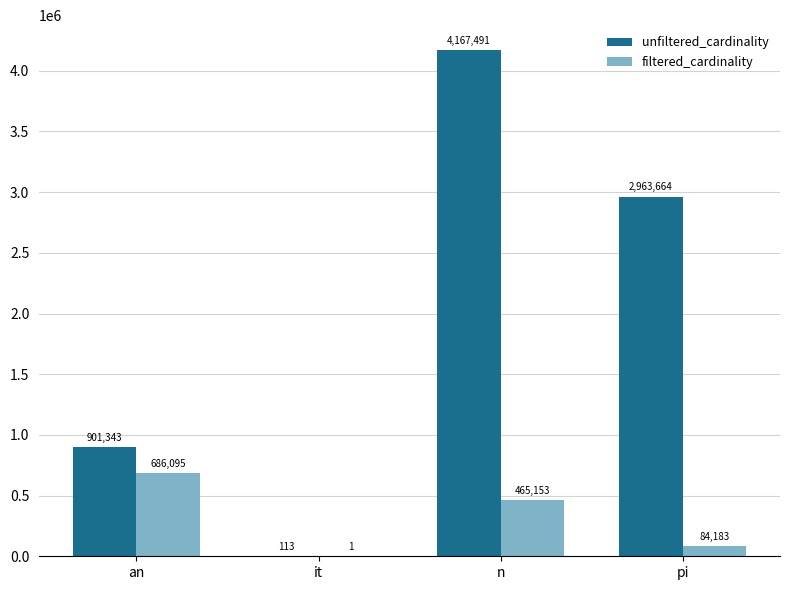

Count the unfiltered_cardinality values in the range 901343 to 4167491.

3